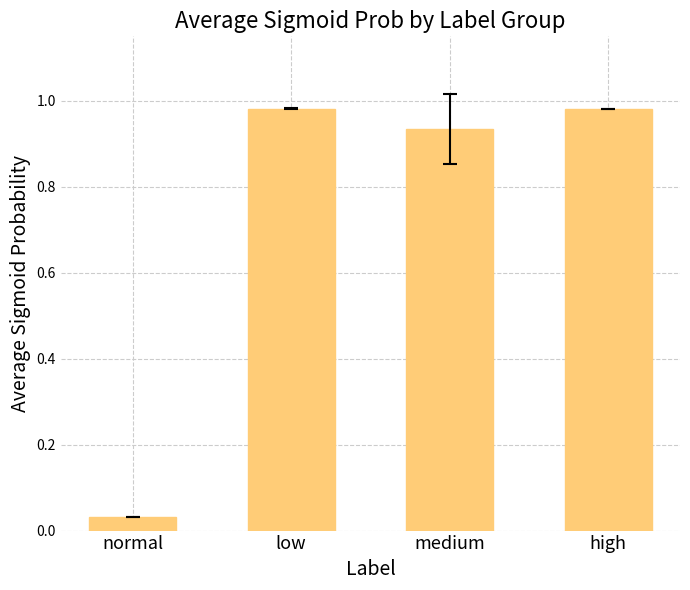

What is the average value?

0.7